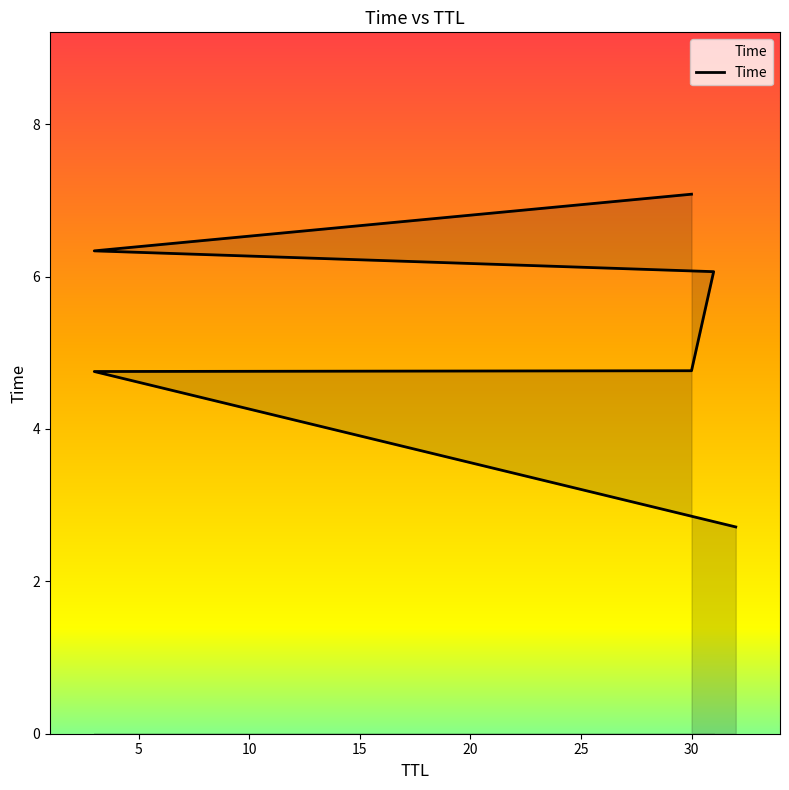

Between 20 and 15, which is larger?

20